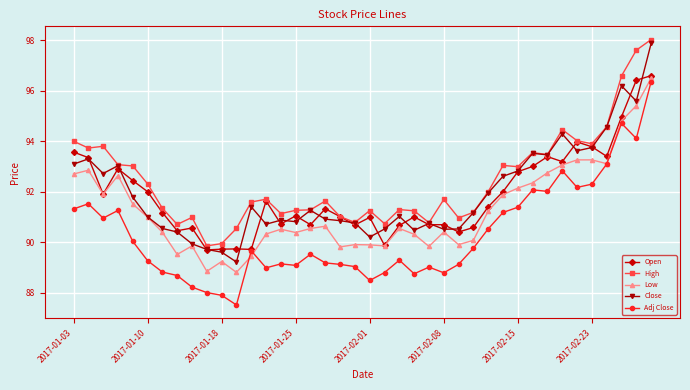

In Adj Close, how many points are higher than both neighbors (excluding endpoints)?

10